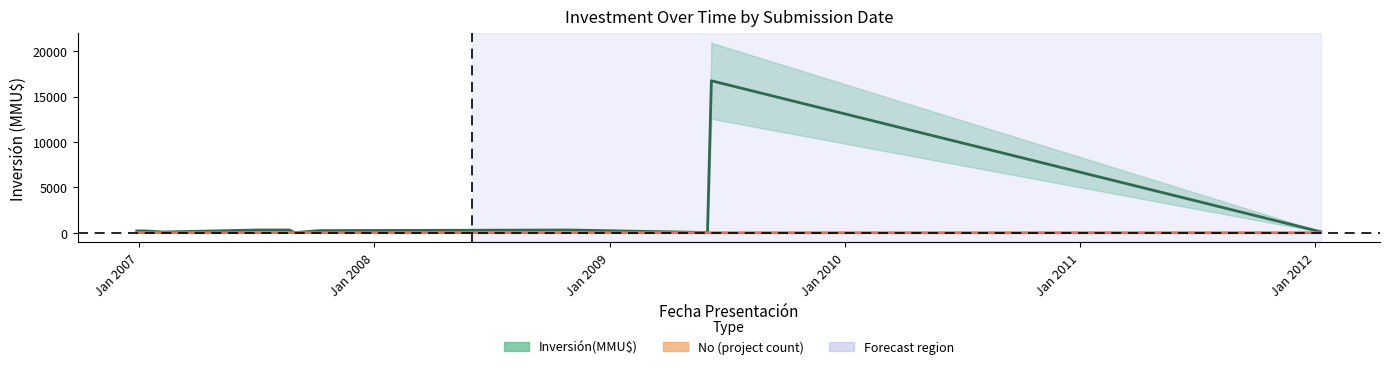

In Inversión(MMU$) center, how many points are higher than both neighbors (excluding endpoints)?

2